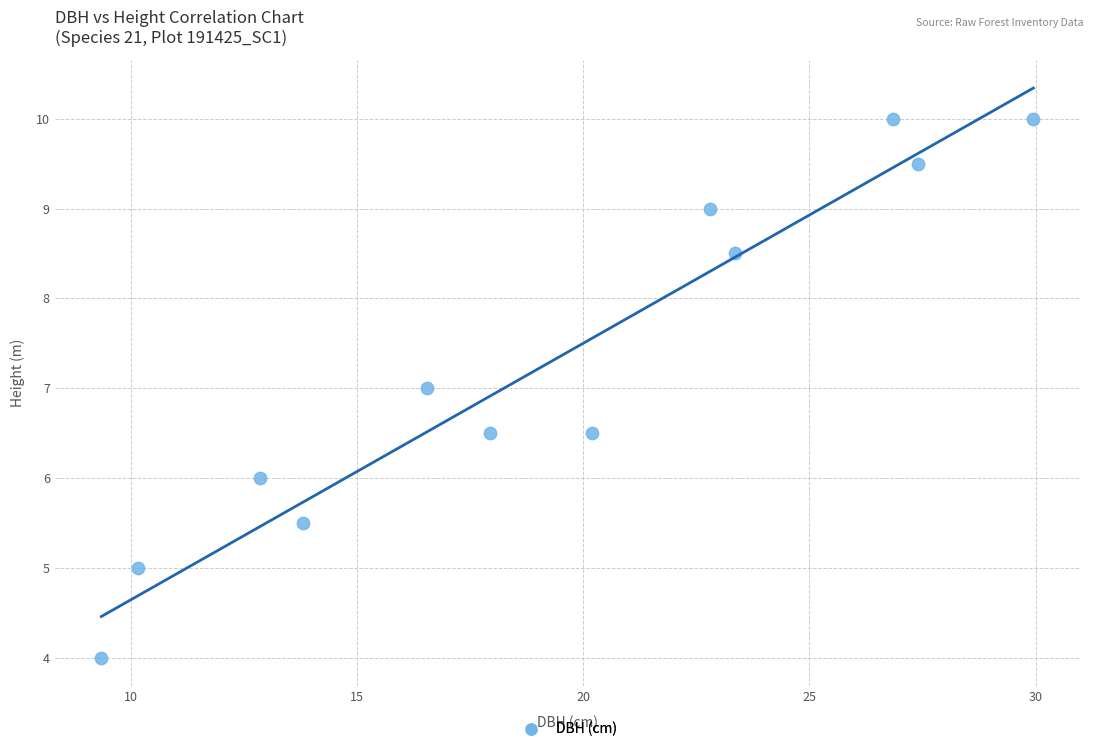

What is the range of X values (max minus min)?

20.6